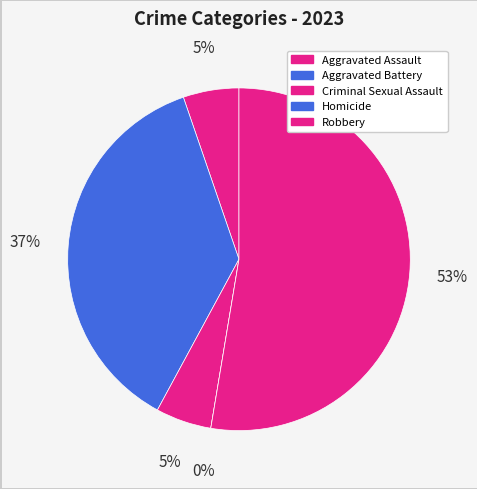

Is the sum of Aggravated Battery and Aggravated Assault greater than half?

No